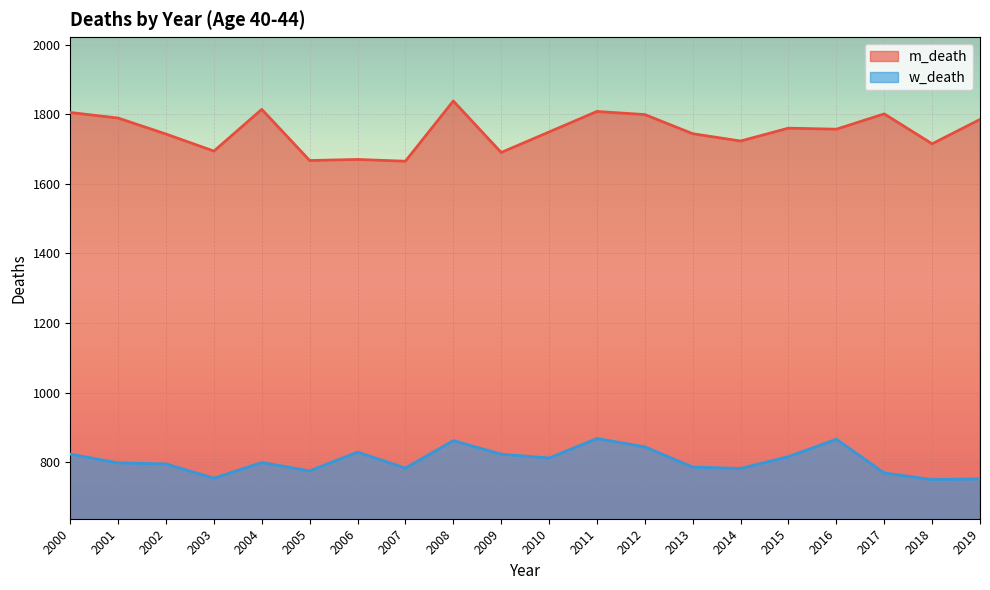

Which label corresponds to the smallest value in the chart?

2018